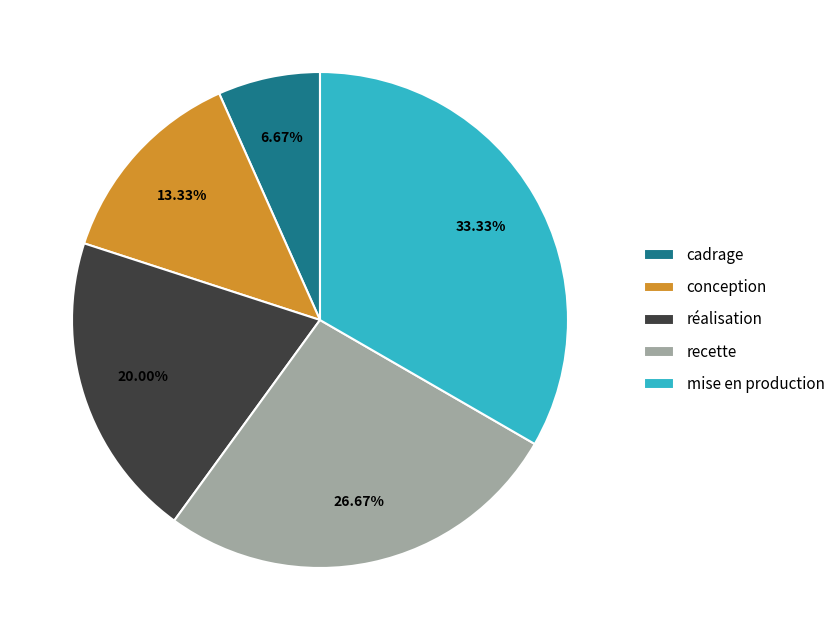

Is there any slice that represents more than half of the pie?

No